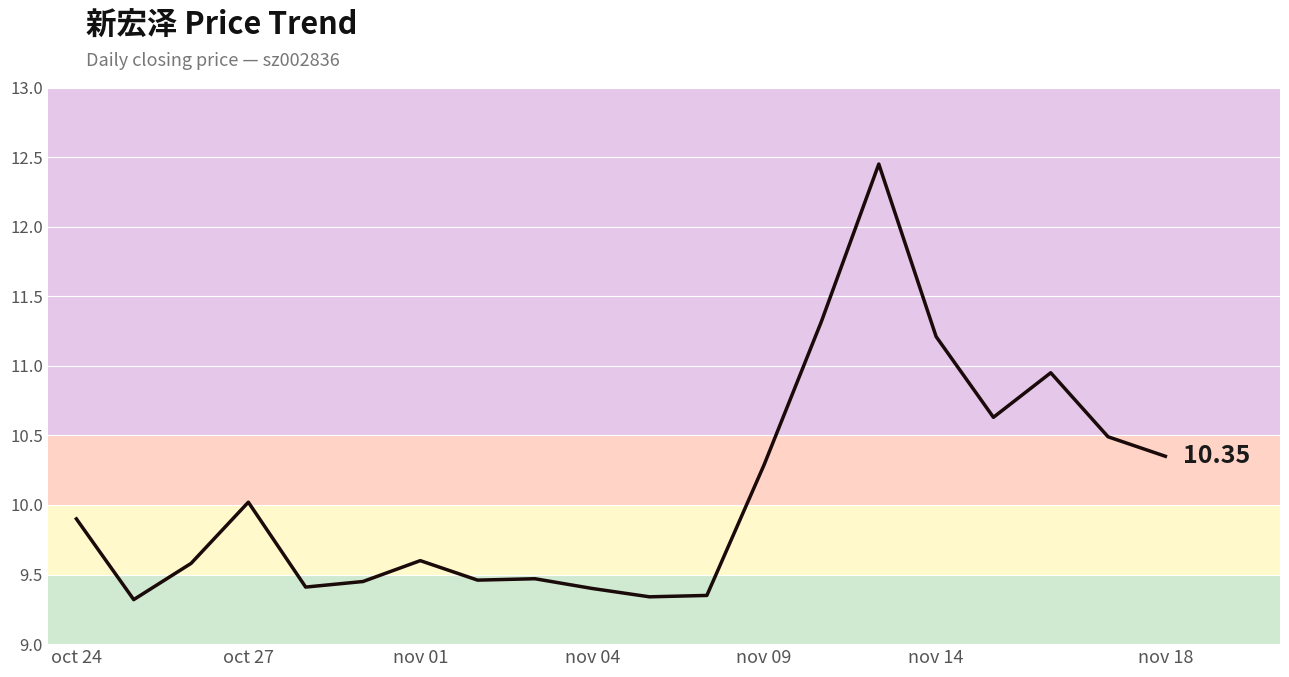

What is the difference between the maximum and minimum values?

3.1